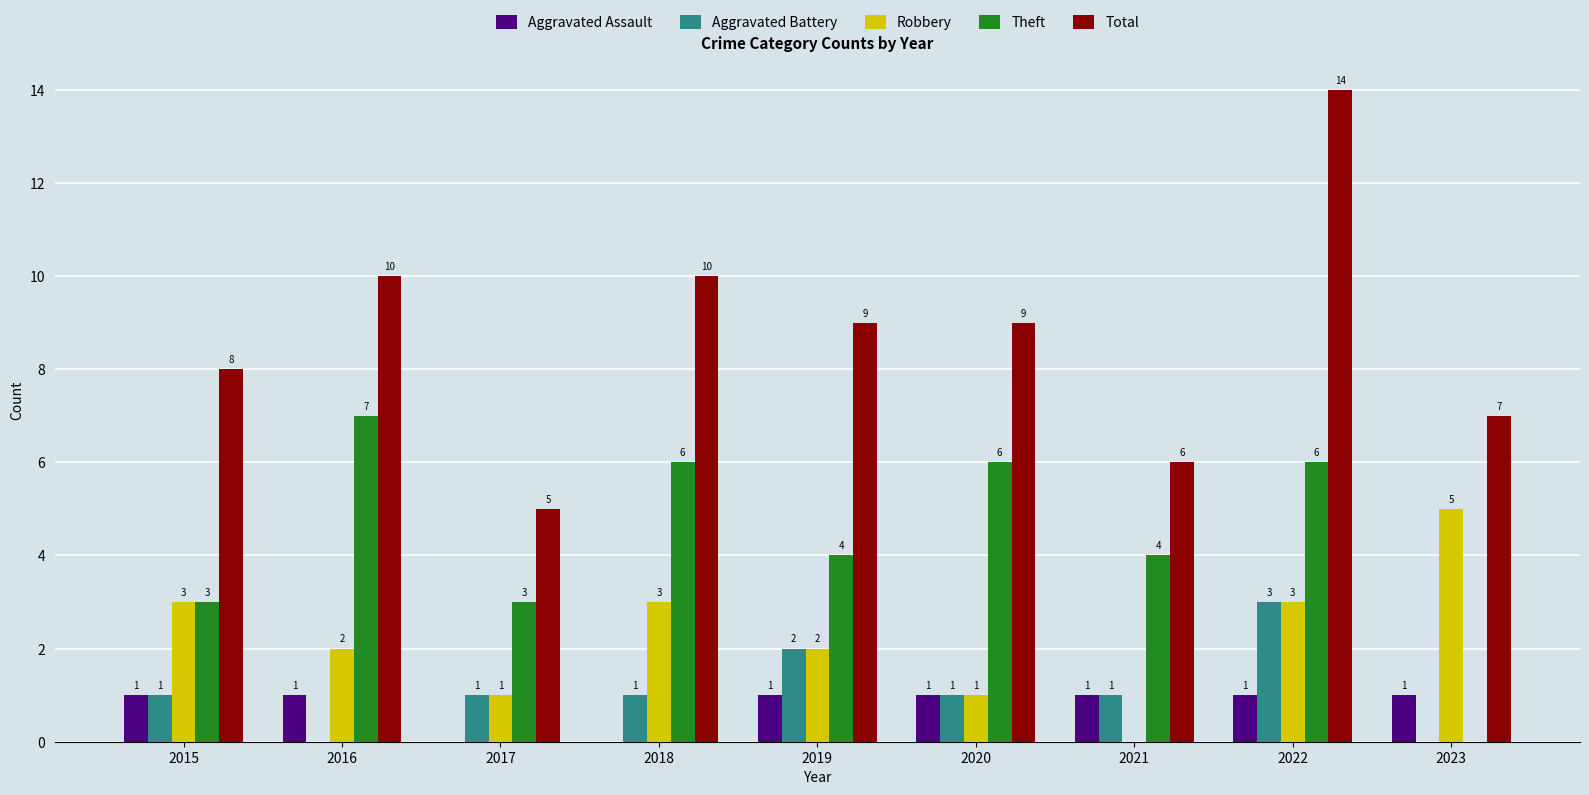

What are all the series names shown in the legend?

Aggravated Assault, Aggravated Battery, Robbery, Theft, Total